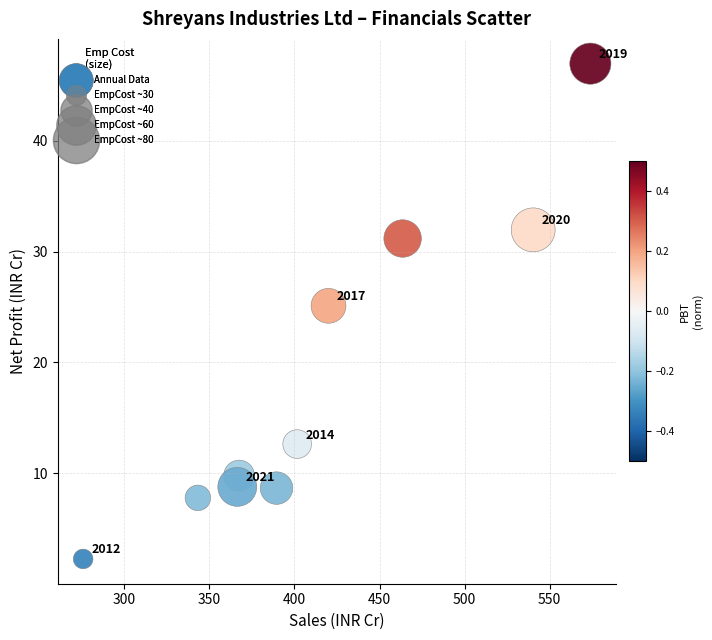

What is the average X value?

414.2